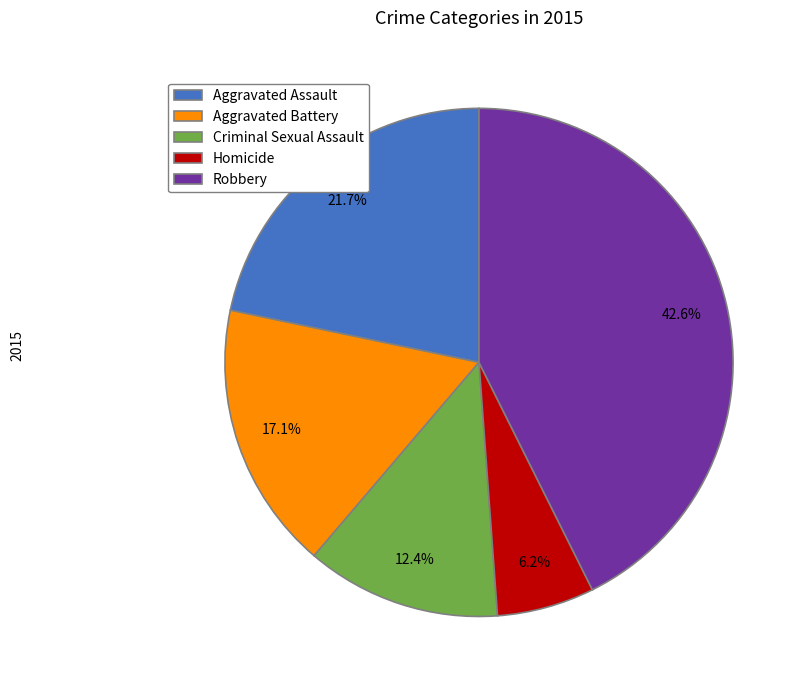

To the nearest percent, what is the average slice percentage?

20%